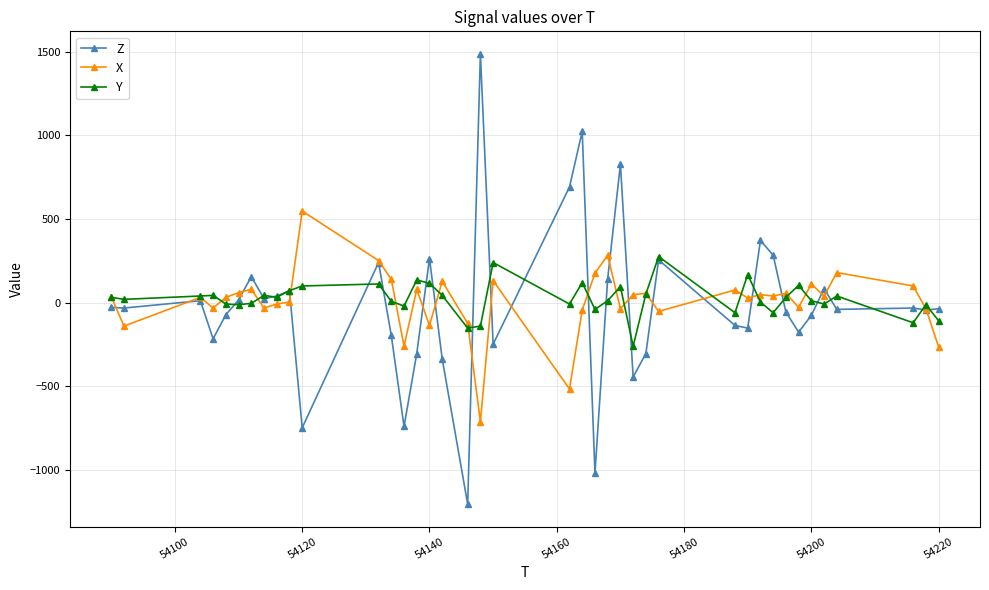

List the series in order of their peak value, lowest first.

Y, X, Z